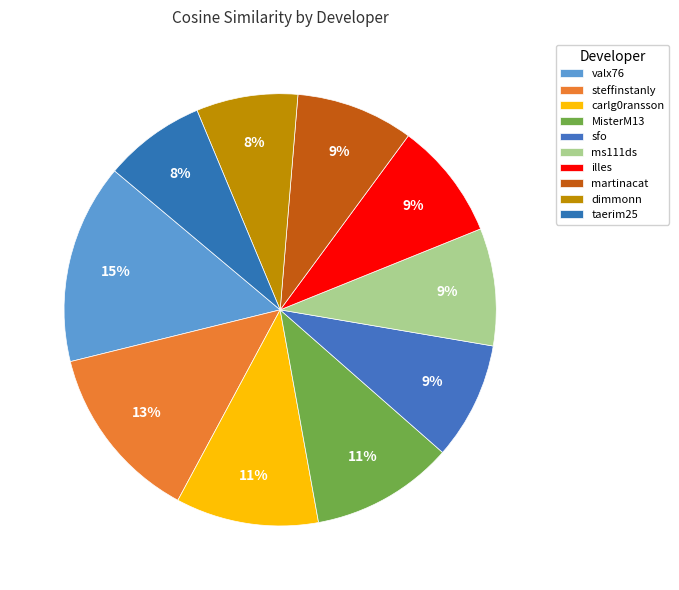

True or false: martinacat accounts for 9% of the total.

True